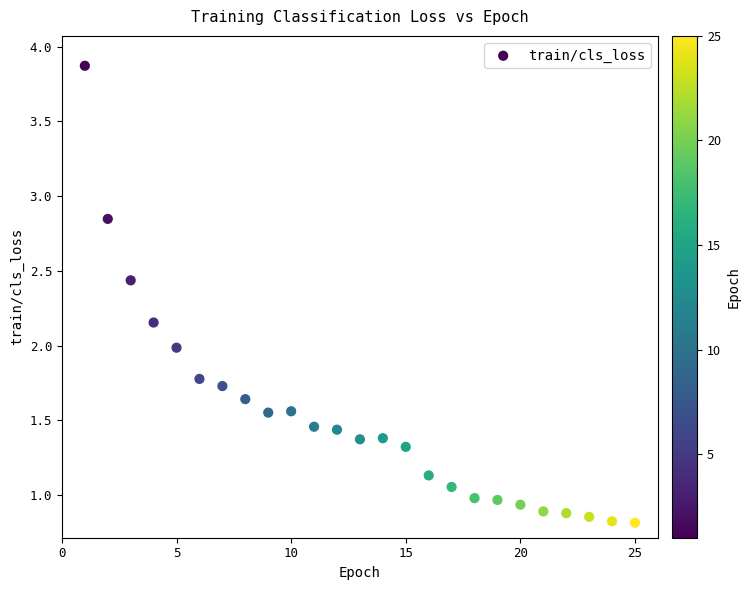

What is the range of X values (max minus min)?

24.0